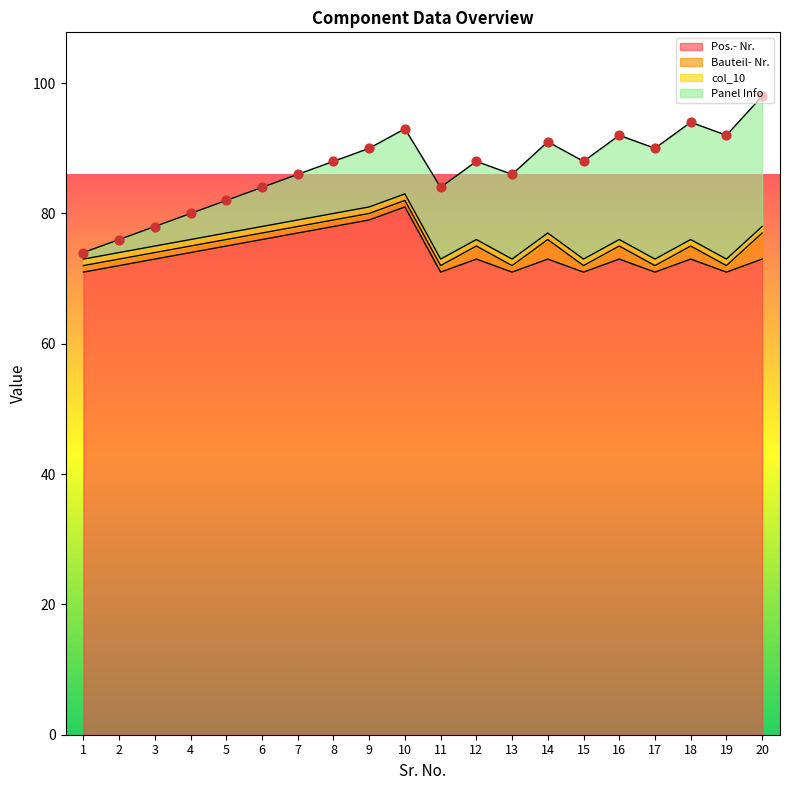

Which series contains the highest Y value?

Pos.- Nr.